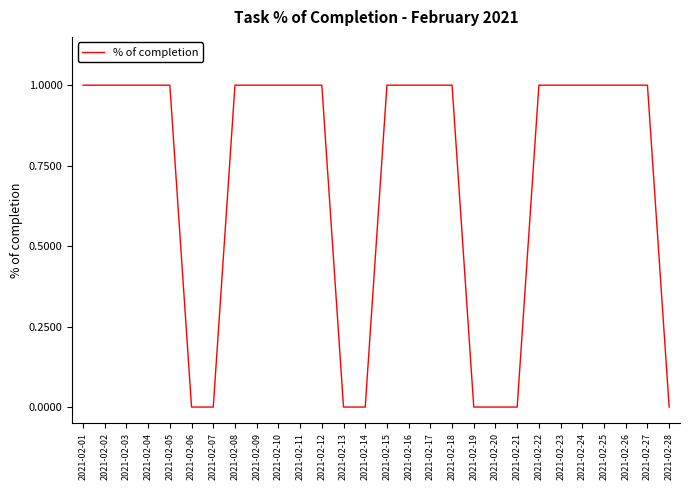

What is the sum of all values?

20